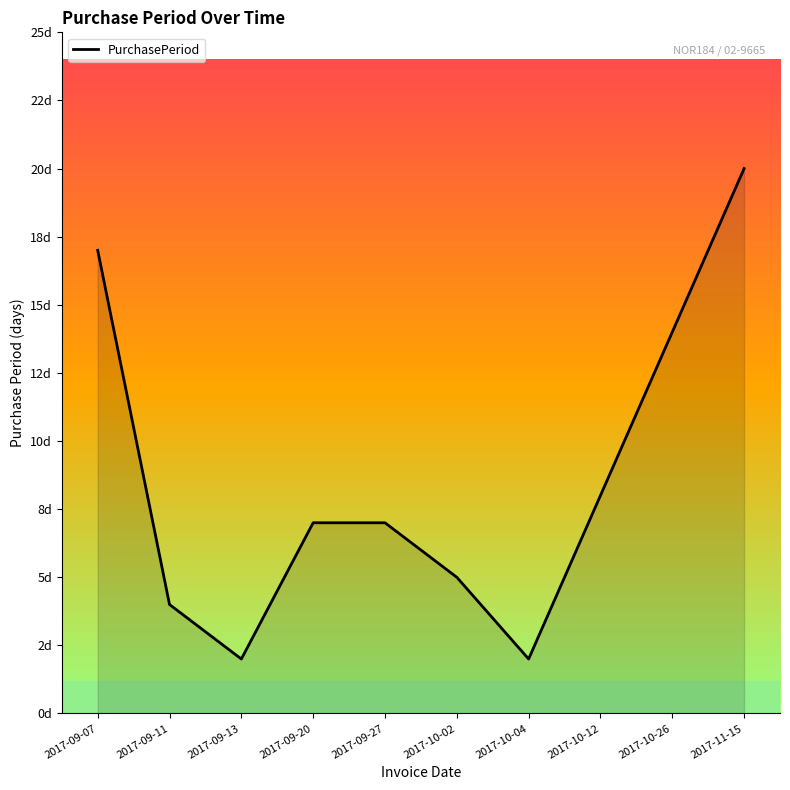

What is the minimum value shown in the chart?

2